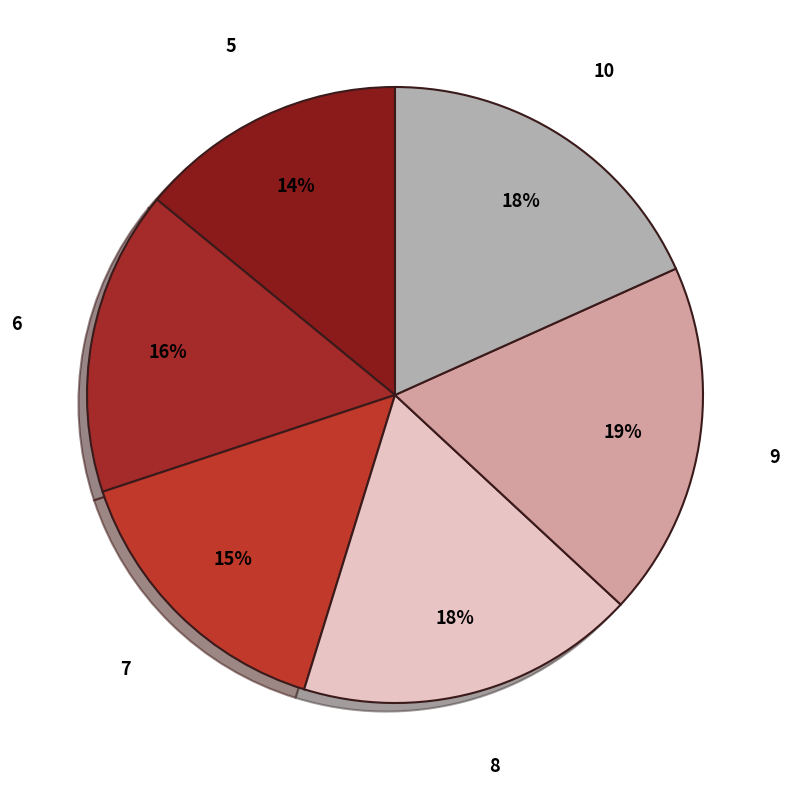

To the nearest percent, what is the average slice percentage?

17%